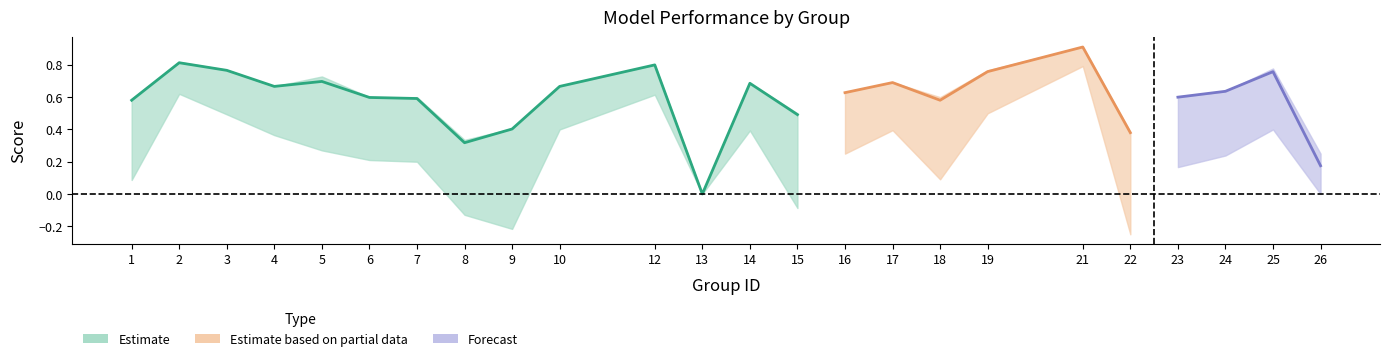

The value of kappa at 3 is 0.1. True or false?

False